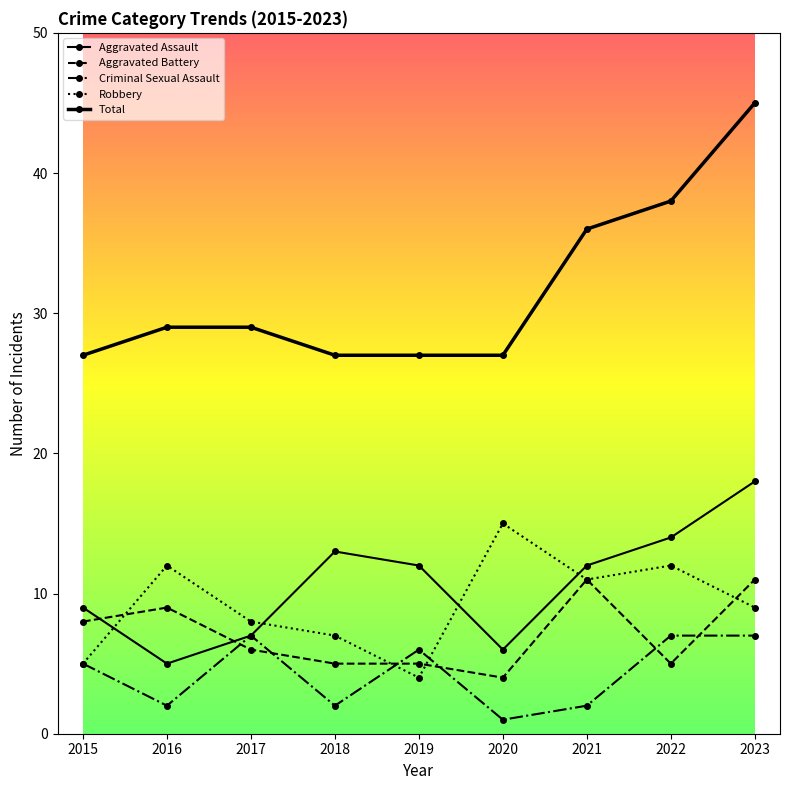

The value of Aggravated Battery at 2023 is 16. True or false?

False